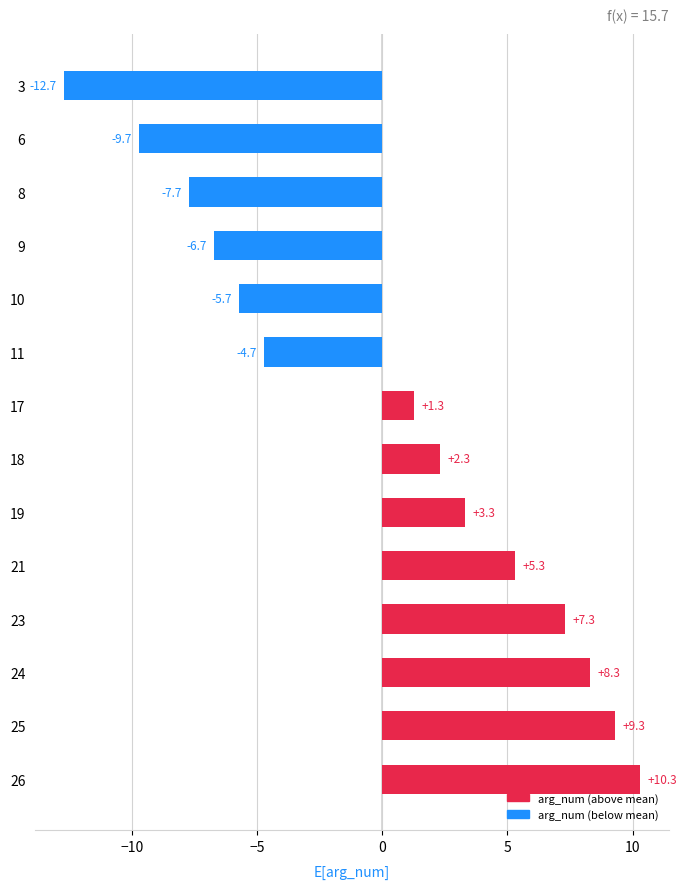

What is the minimum value shown in the chart?

-12.7